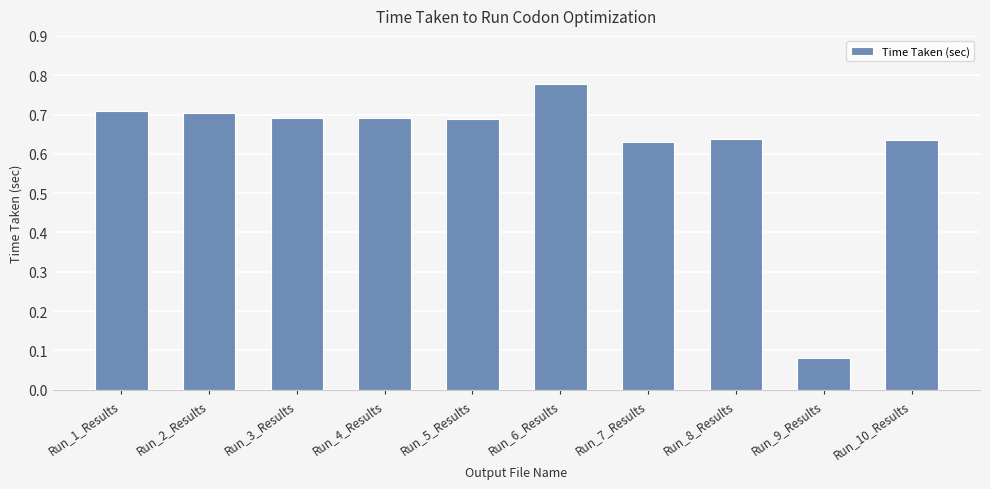

What is the label of the 1st bar from the left?

Run_1_Results